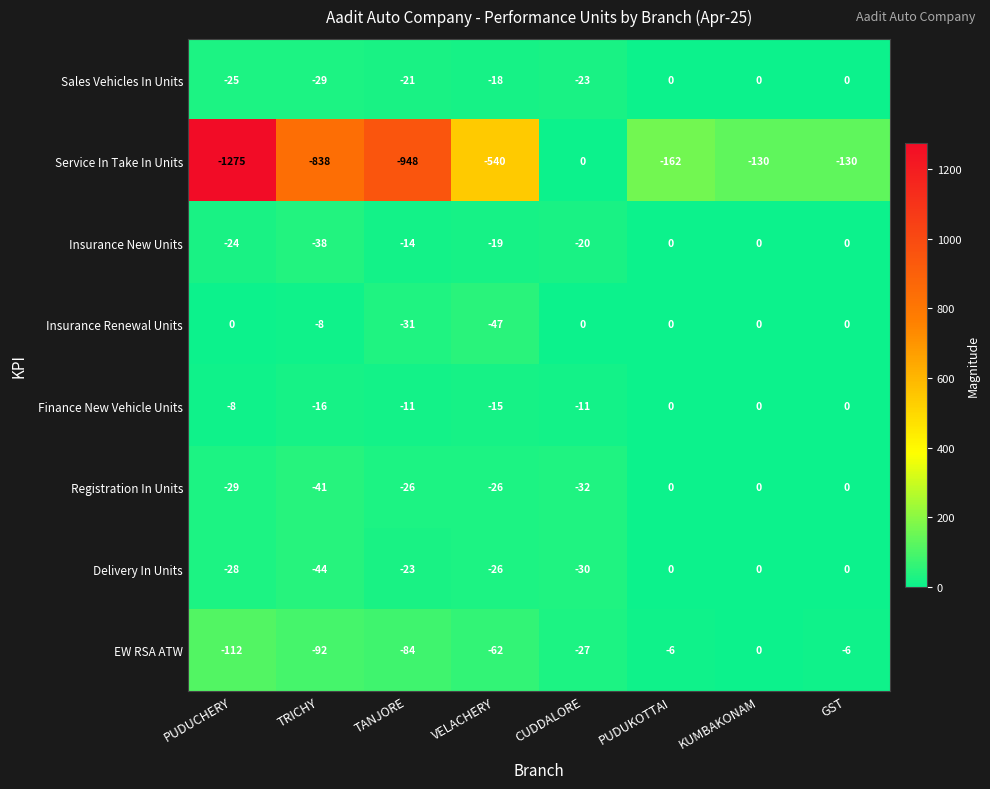

What is the total value across all series at CUDDALORE?

-143